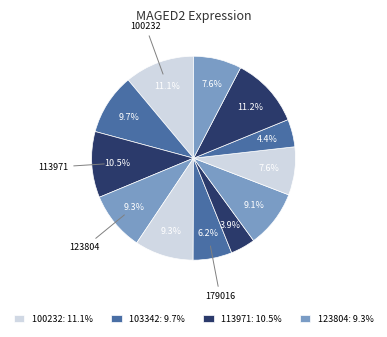

How many slices are in this pie chart?

12